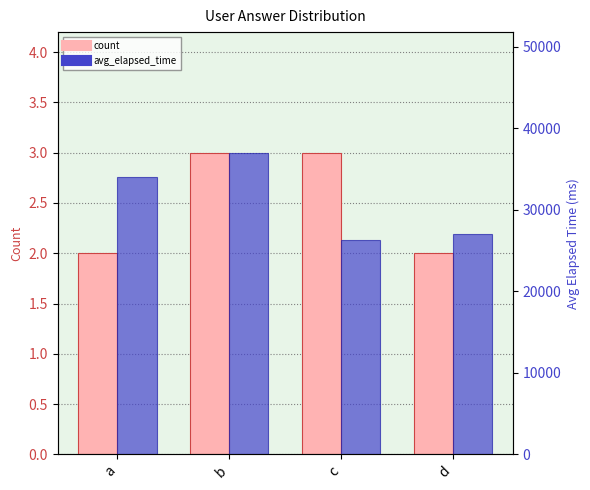

At c, list the series in order from largest to smallest.

avg_elapsed_time, count